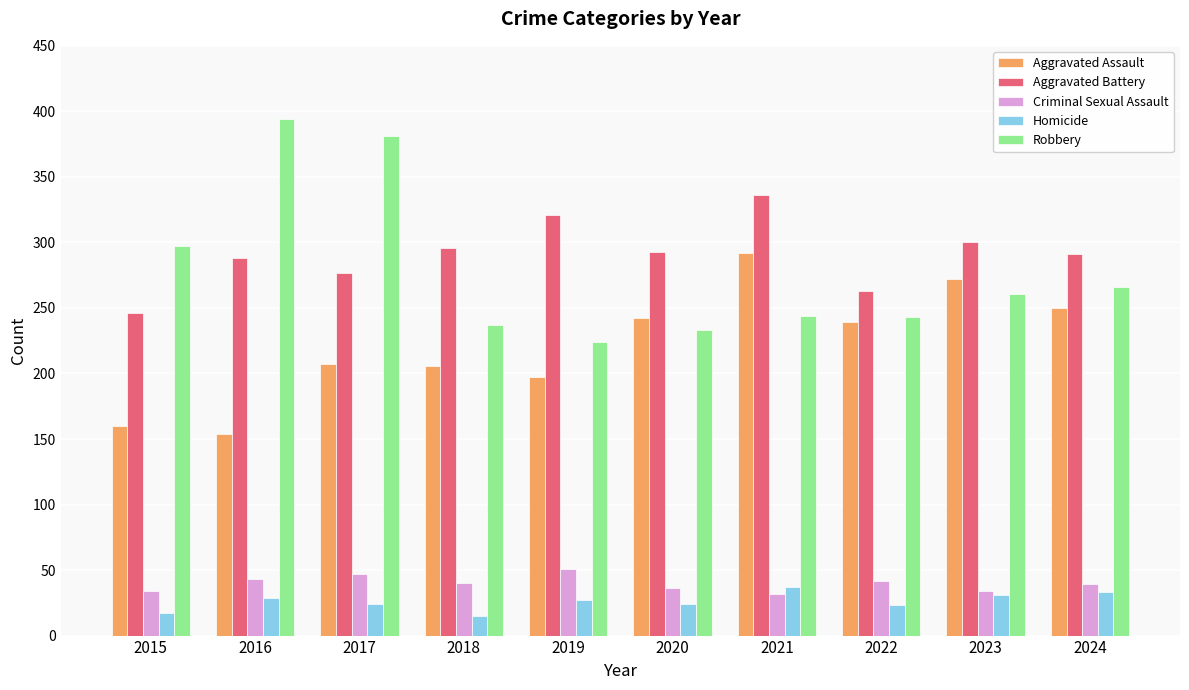

What is the maximum value for Robbery?

394